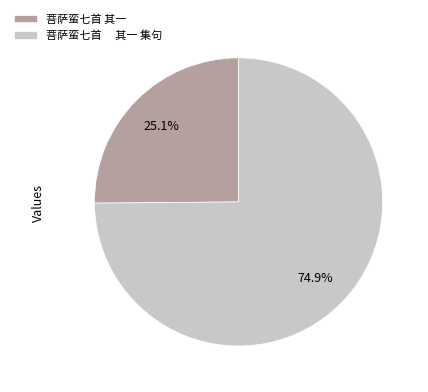

How much of the chart is everything except 菩萨蛮七首 其一 集句?

25.1%